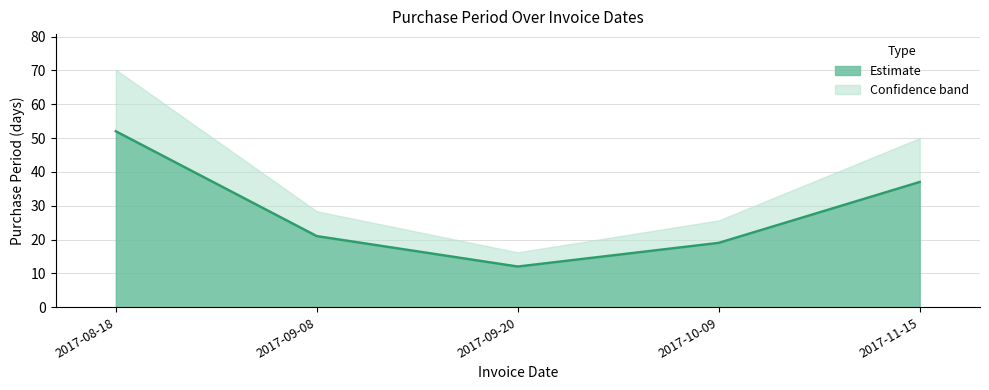

List the labels in order of value, largest first.

2017-08-18, 2017-11-15, 2017-09-08, 2017-10-09, 2017-09-20